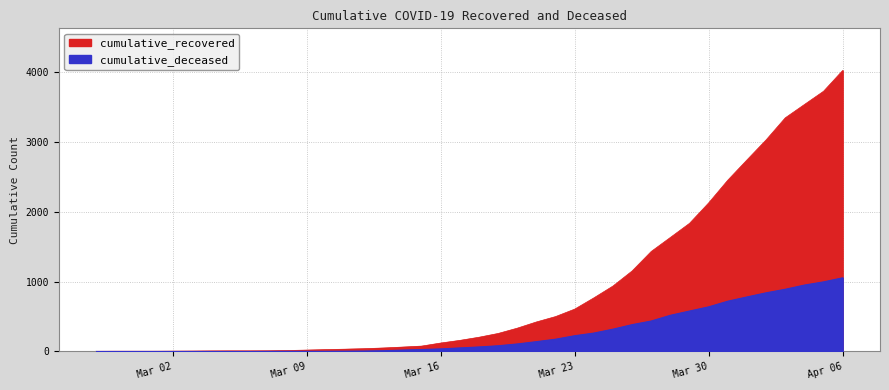

Reading left to right, extract all data points from this chart.

cumulative_recovered: 3	4	4	4	5	6	8	9	9	10	14	20	27	33	40	50	63	77	121	159	204	258	334	423	500	607	768	938	1154	1434	1635	1837	2130	2456	2746	3033	3349	3540	3730	4028
cumulative_deceased: 0	0	0	0	0	0	0	0	0	1	2	2	2	4	6	11	20	28	37	51	65	82	108	141	176	226	264	320	385	437	519	580	640	721	782	841	892	952	998	1056